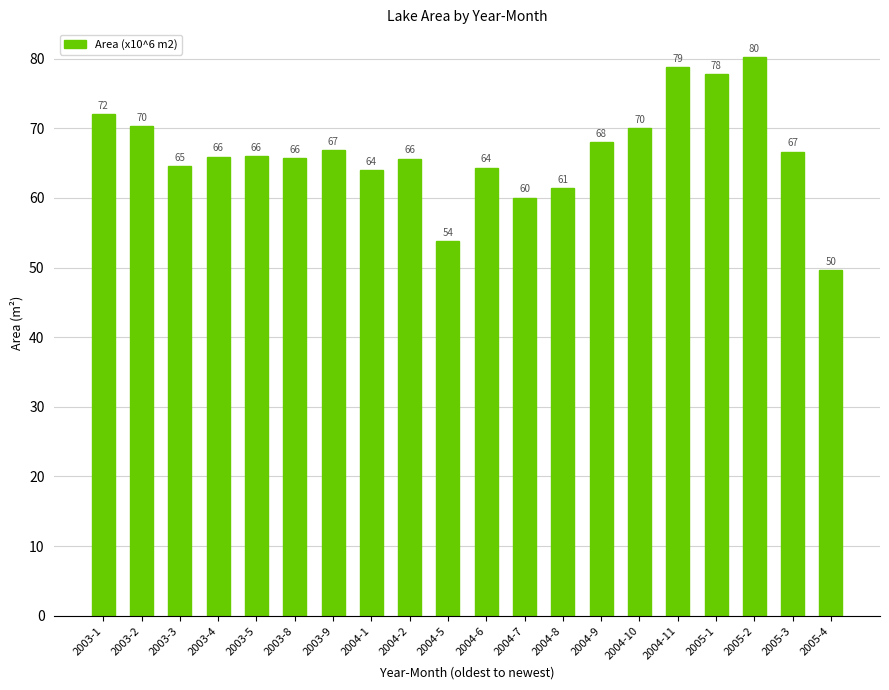

What is the sum of all values?

1331.3